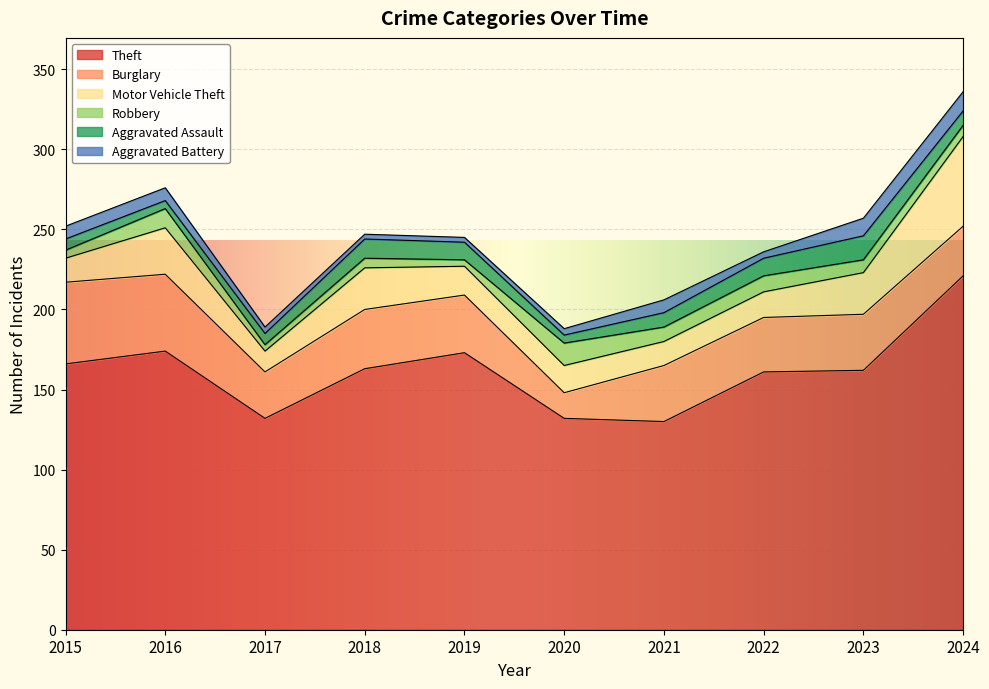

In Burglary, how many points are lower than both neighbors (excluding endpoints)?

3